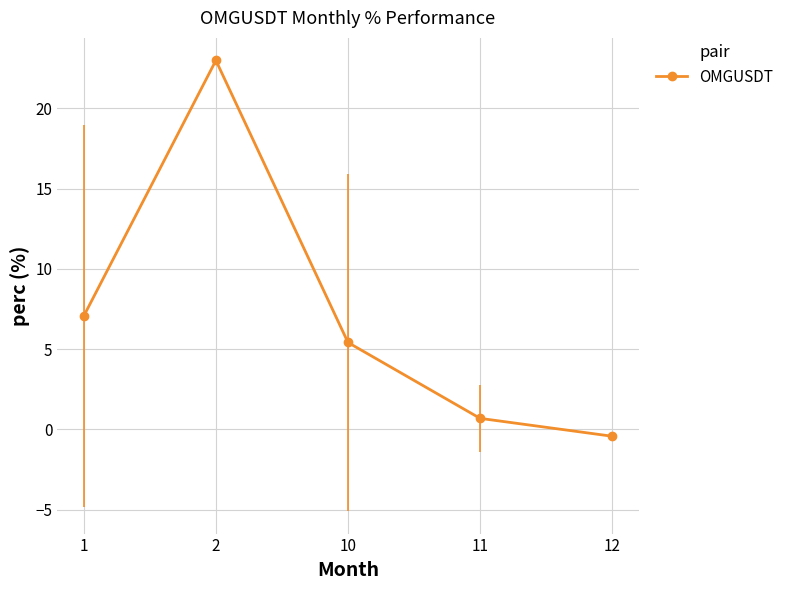

List the labels in order of value, smallest first.

12, 11, 10, 1, 2